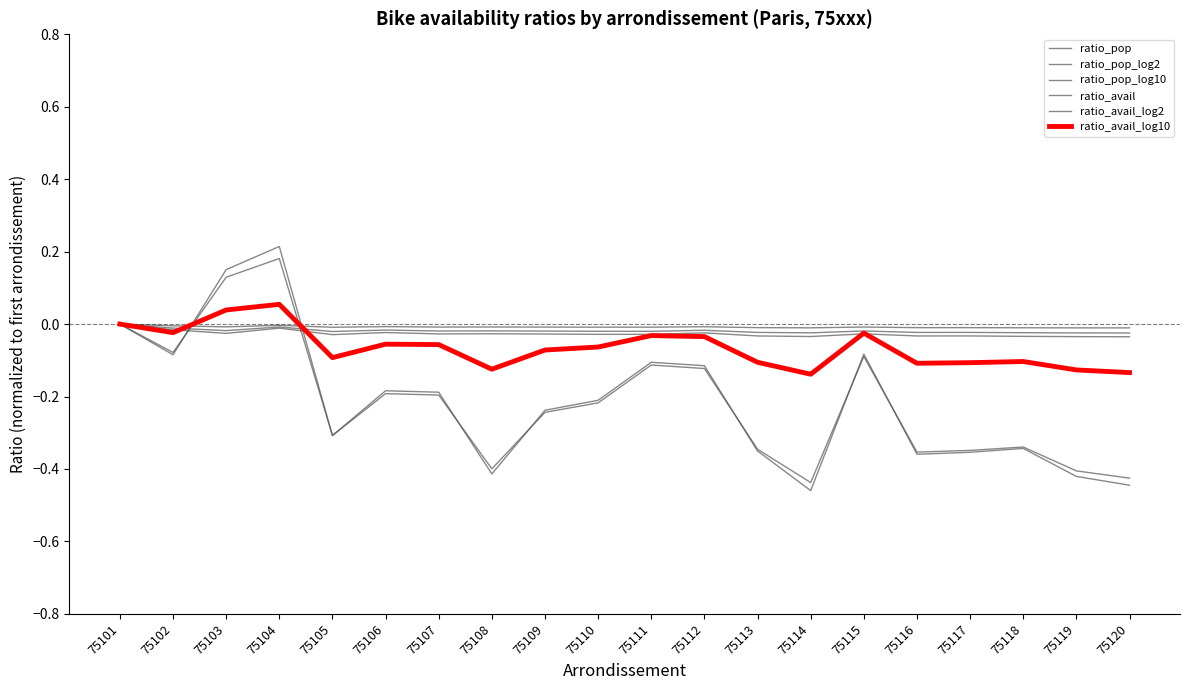

Is this an area chart (filled region under the line)?

No